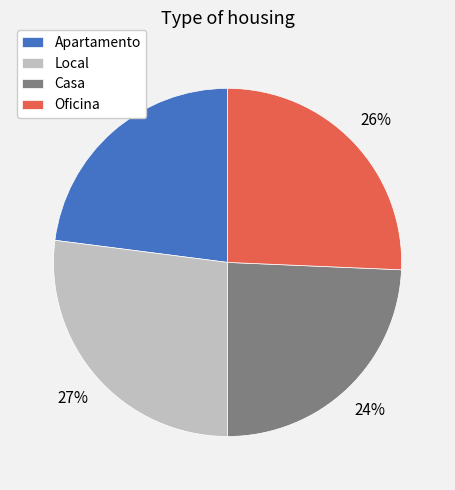

The Local slice represents 27% of the pie. True or false?

True